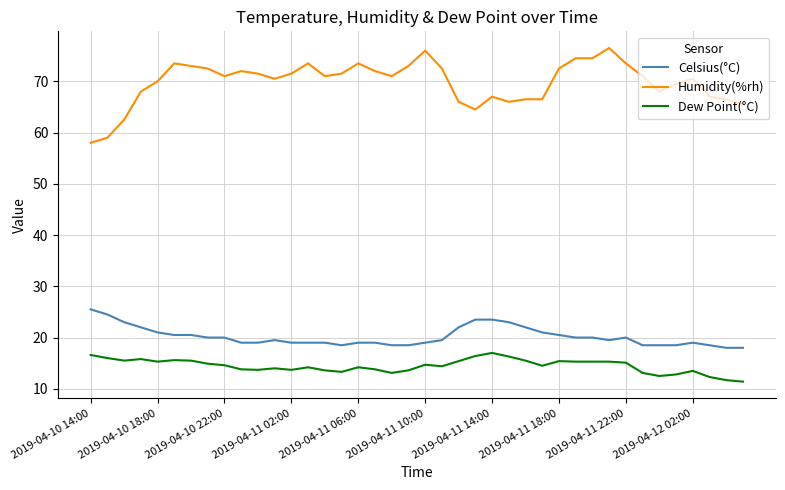

List the series in order of their peak value, highest first.

Humidity(%rh), Celsius(°C), Dew Point(°C)